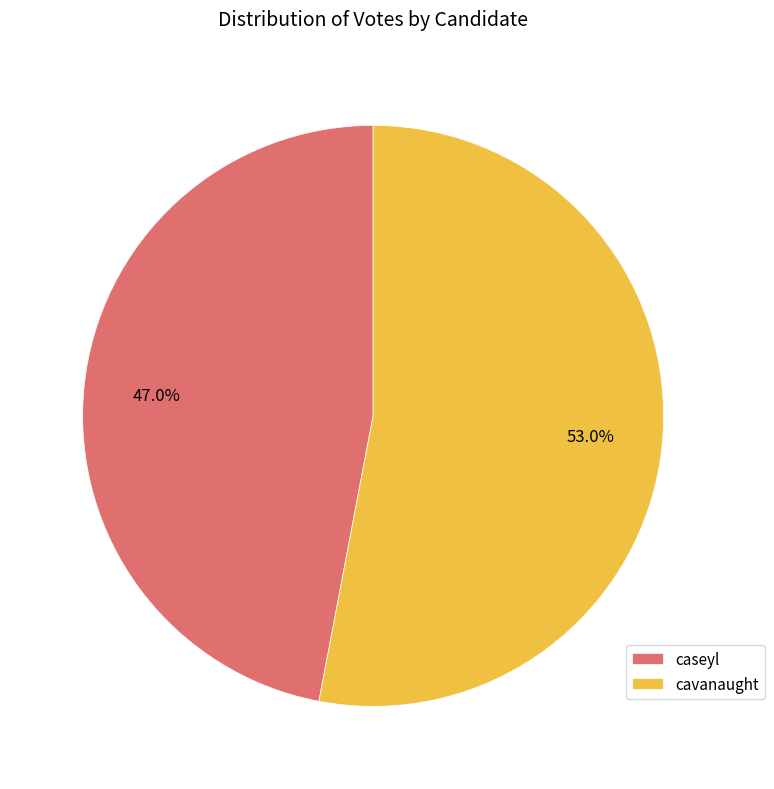

Rank the categories by value from highest to lowest.

cavanaught, caseyl